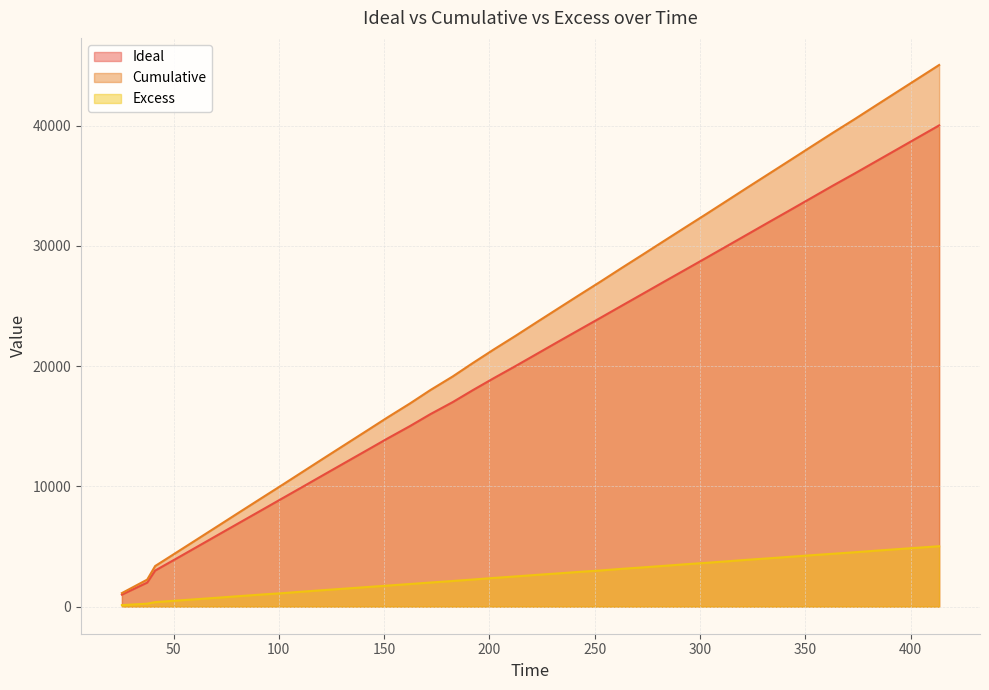

True or false: Ideal has a value of 2000.6 at 37.4861.

True